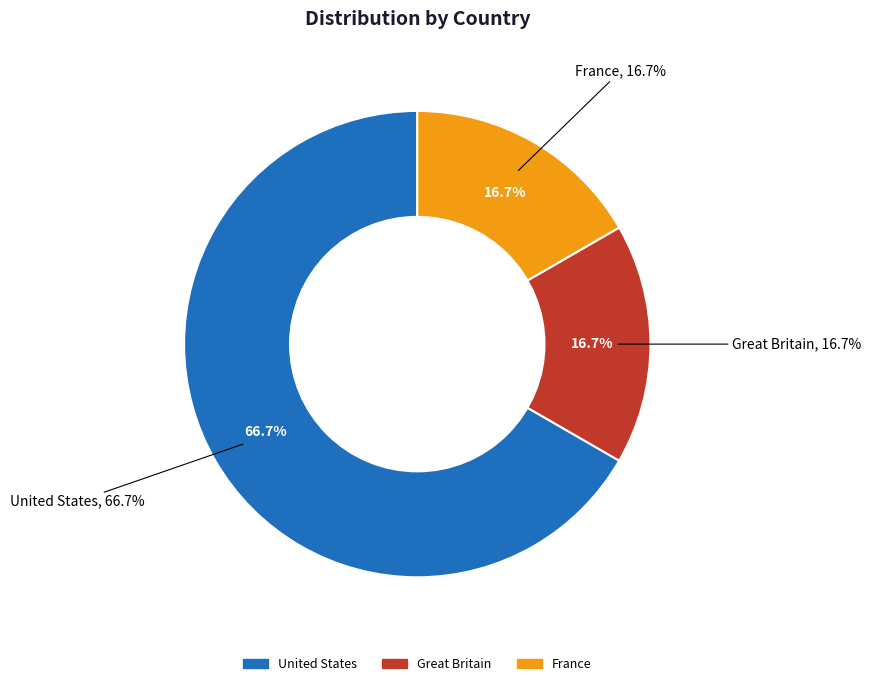

What percentage is the United States slice, to the nearest percent?

67%